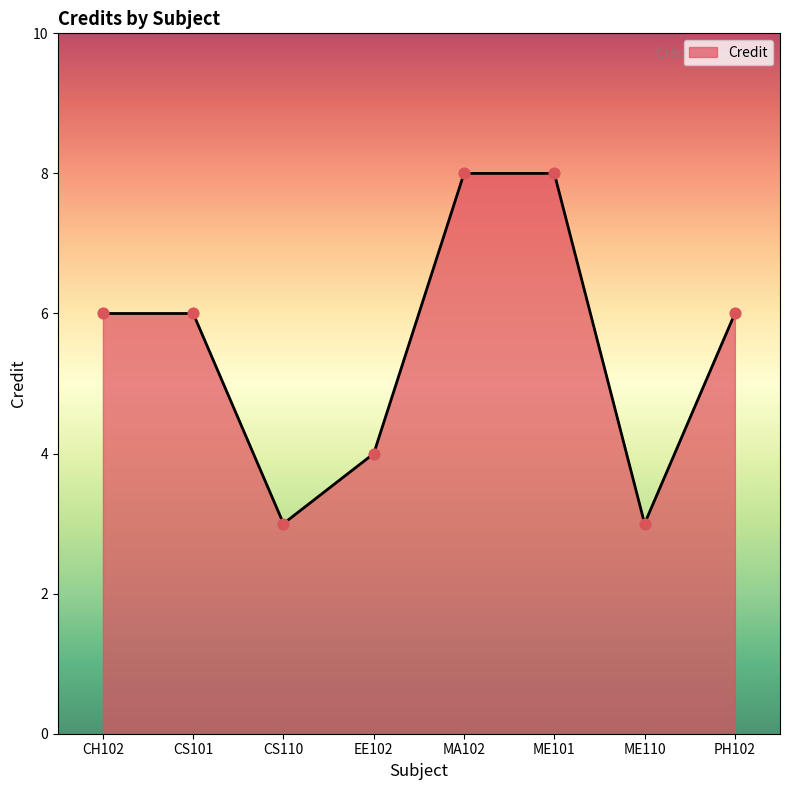

Approximately how many times larger is the value at CS101 compared to ME110?

2.0